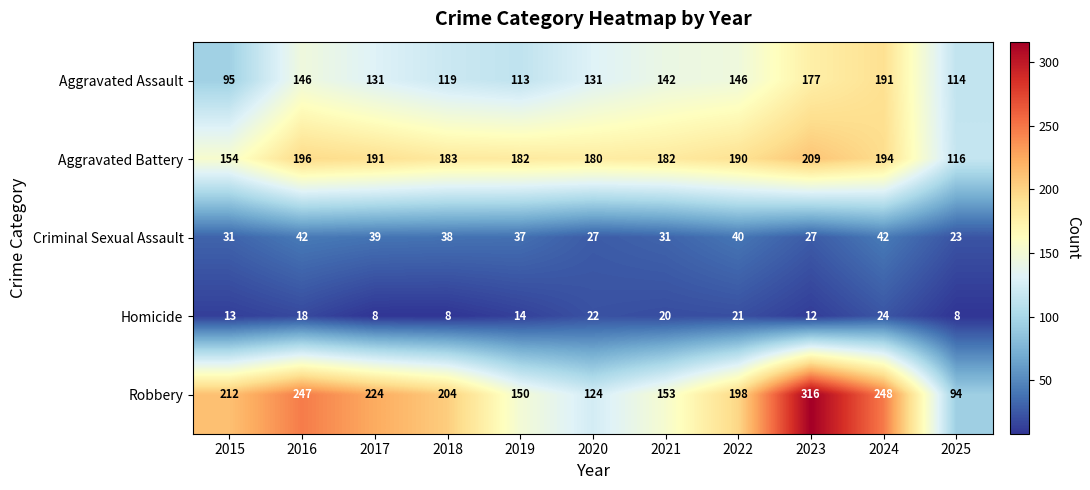

The Criminal Sexual Assault series shows 37 at 2019. True or false?

True